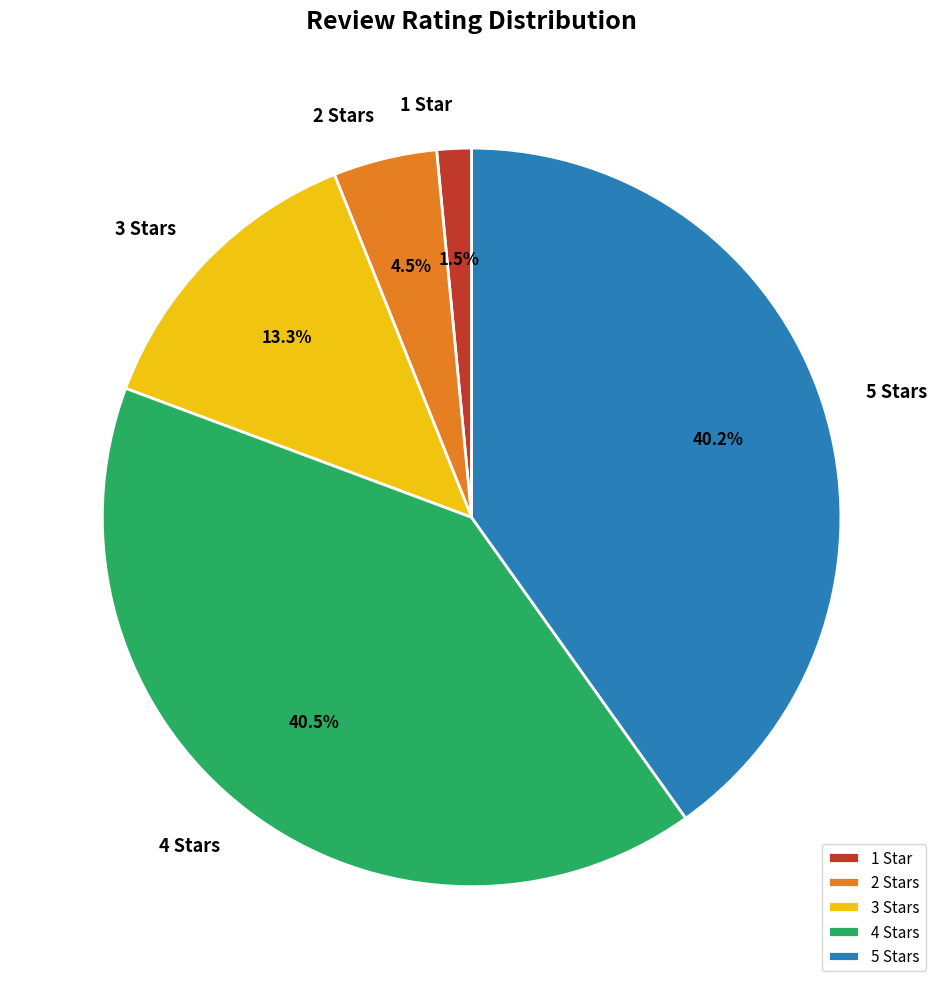

To the nearest percent, what percentage of the pie is 5 Stars?

40%